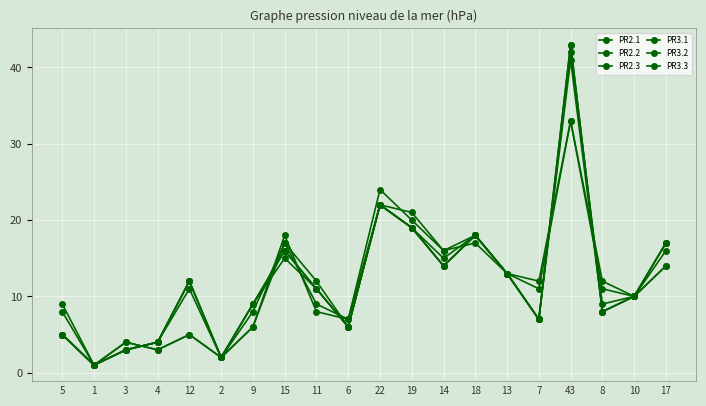

Count the number of data series in this chart.

6